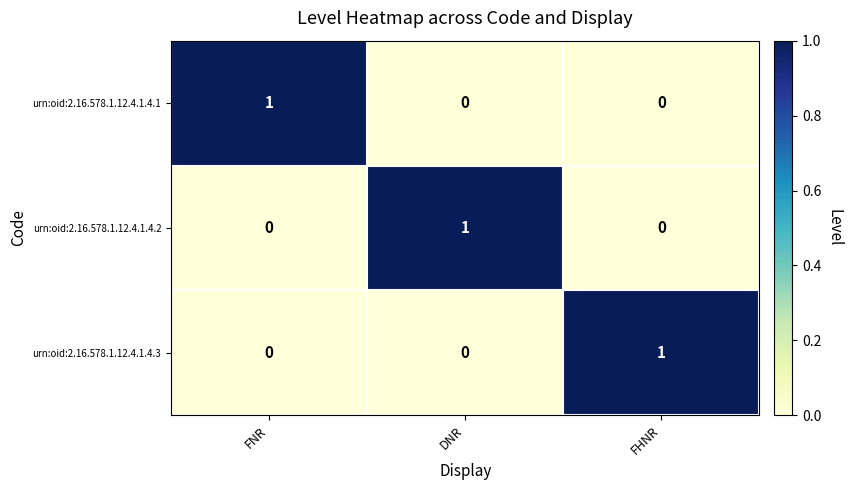

Reading left to right, list all the values displayed in this chart.

urn:oid:2.16.578.1.12.4.1.4.1: FNR=1	DNR=0	FHNR=0
urn:oid:2.16.578.1.12.4.1.4.2: FNR=0	DNR=1	FHNR=0
urn:oid:2.16.578.1.12.4.1.4.3: FNR=0	DNR=0	FHNR=1